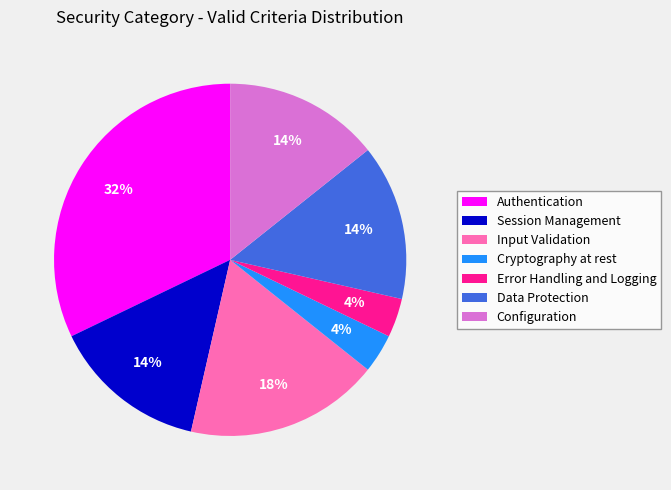

The Configuration slice represents 14% of the pie. True or false?

True